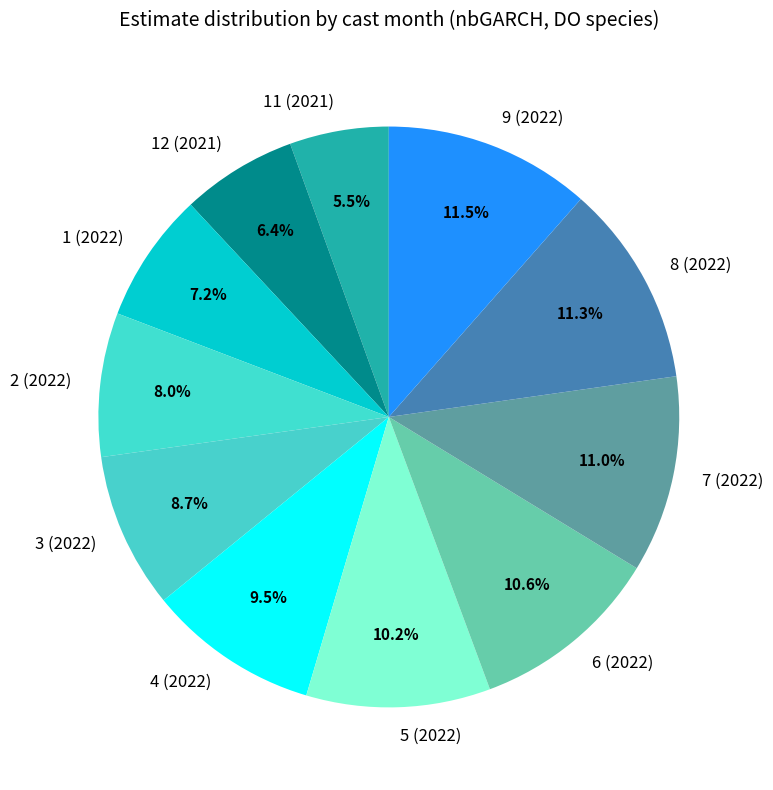

How many slices are in this pie chart?

11